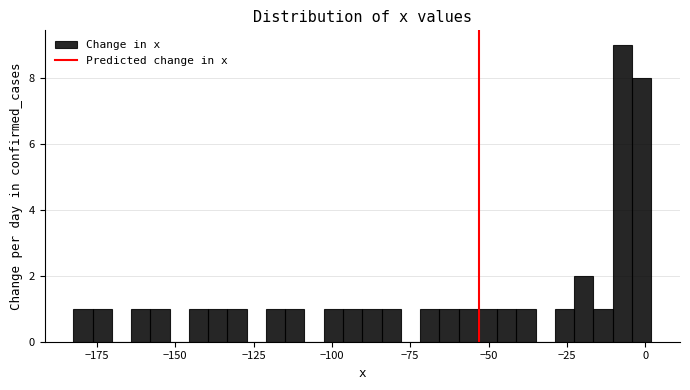

Read against the x-axis, roughly where is the centre of the tallest bar?

-5